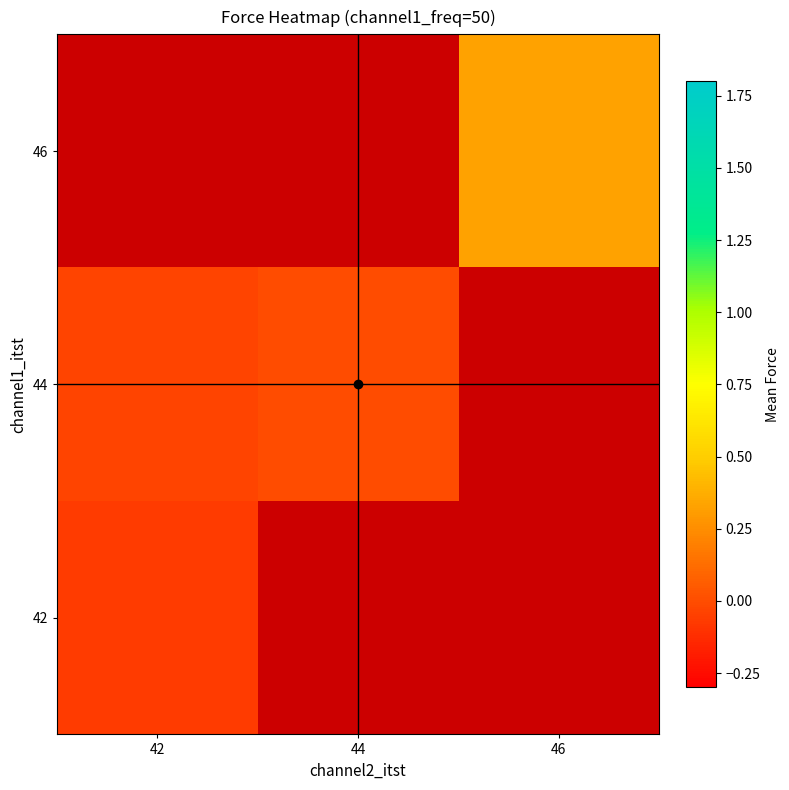

True or false: 44 has a value of 0.0 at 44.

False